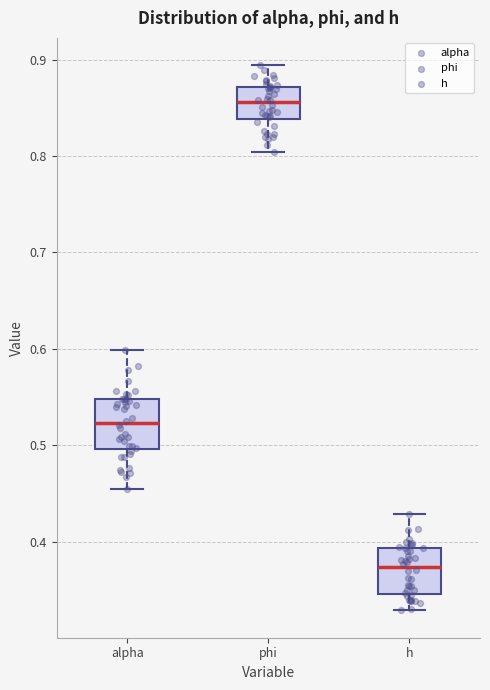

Where does the median line of the box for h sit on the y-axis? The values are not printed on the chart, so give them approximately, as read against the axis.

0.37